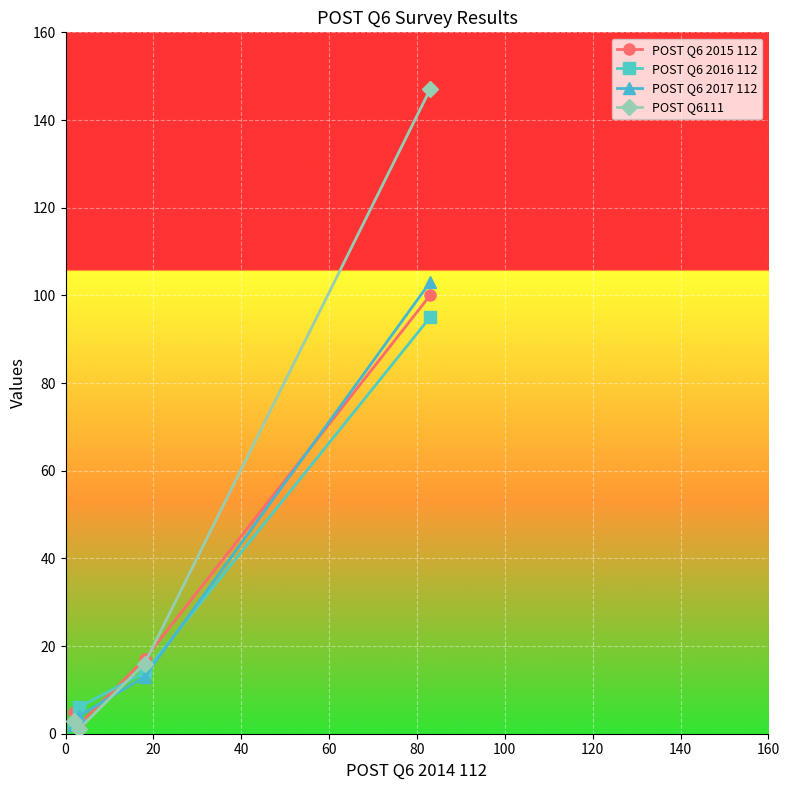

What is the value of the POST Q6 2016 112 point at the 4th from the left?

95